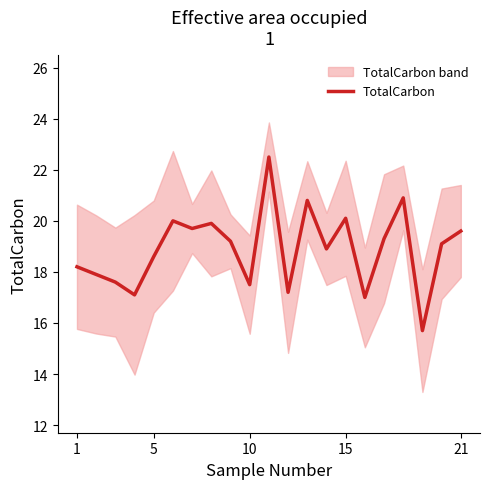

What is the highest value of the TotalCarbon series?

22.5